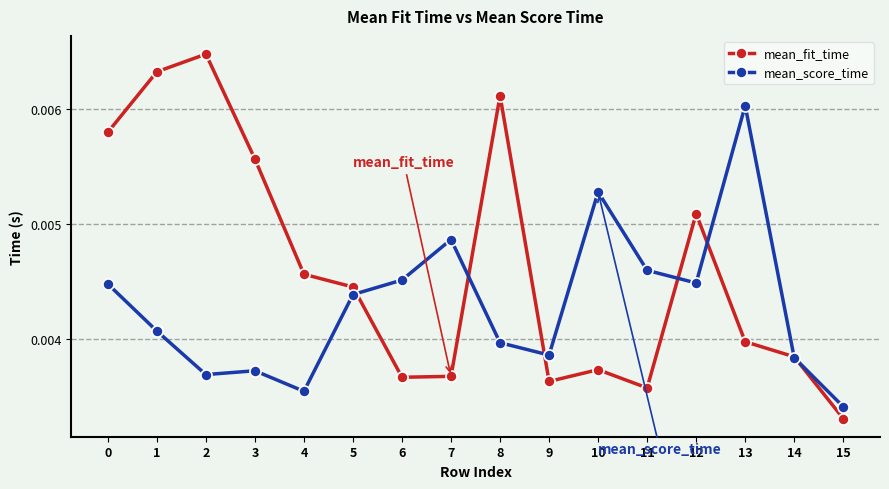

At which category is the sum across all series the highest?

1